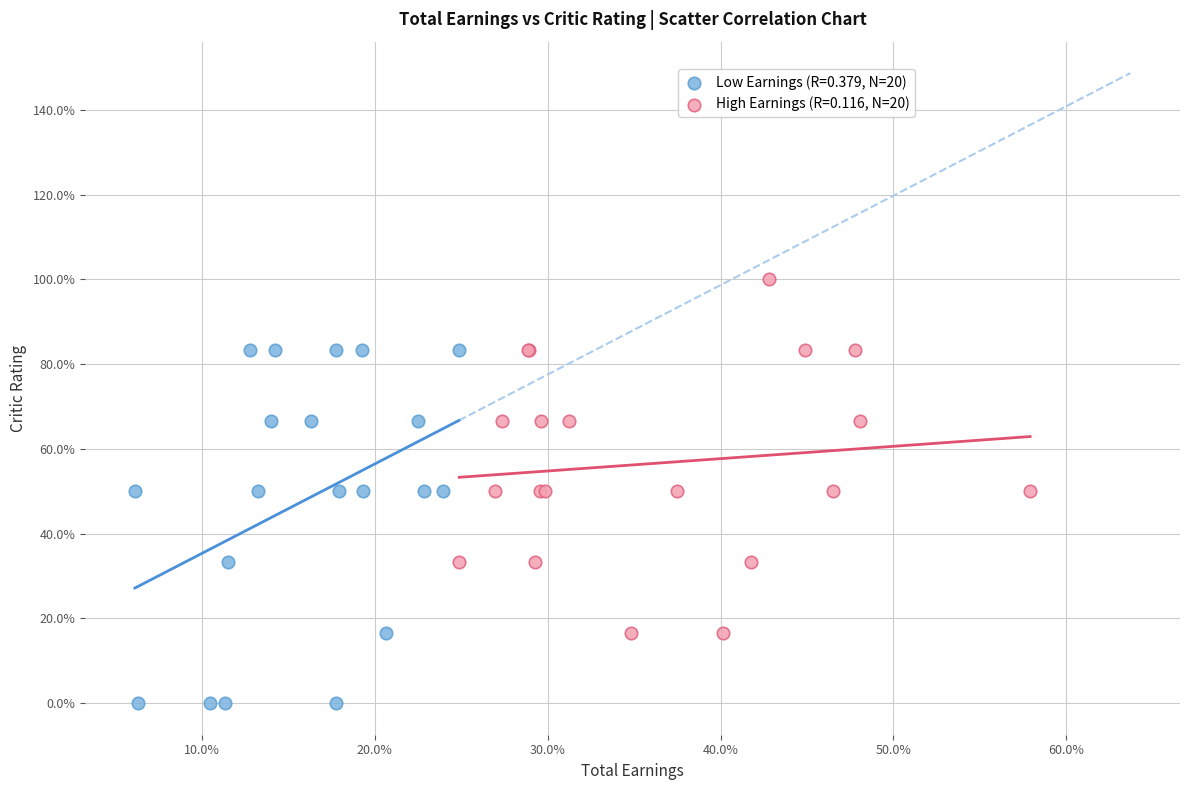

What are all the series names shown in the legend?

Low Earnings (R=0.379, N=20), High Earnings (R=0.116, N=20)